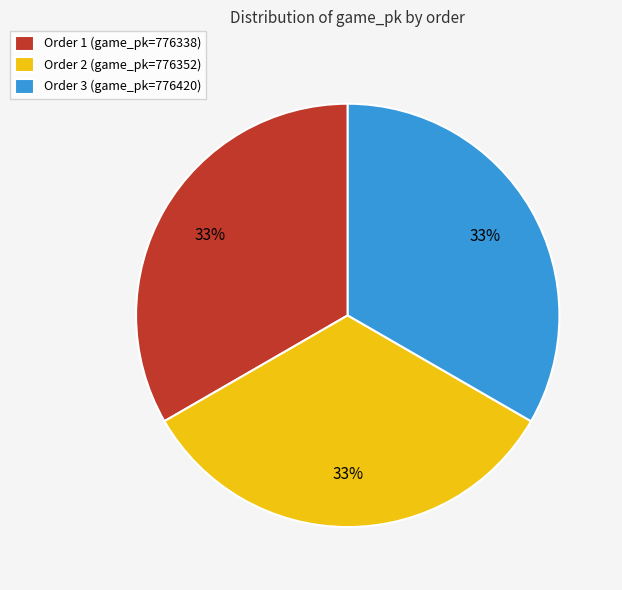

To the nearest percent, what is the combined percentage of Order 3 (game_pk=776420) and Order 1 (game_pk=776338)?

67%